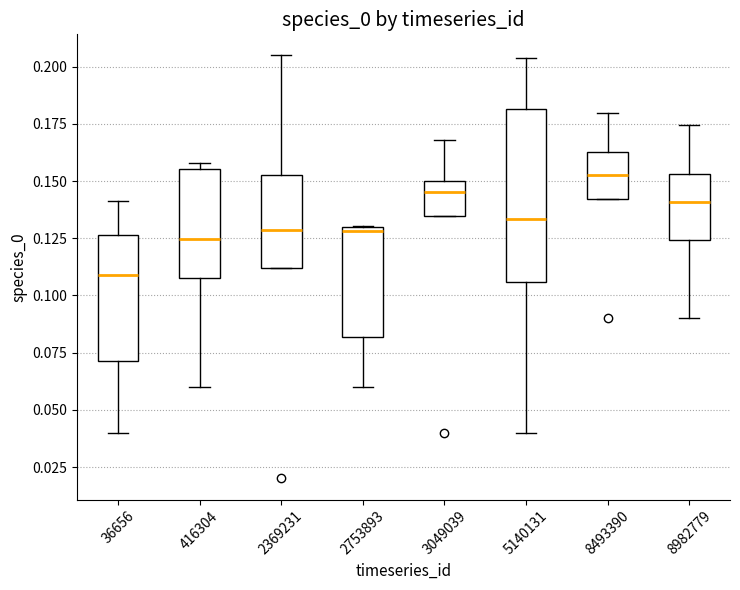

Which box's median line is the lowest?

36656